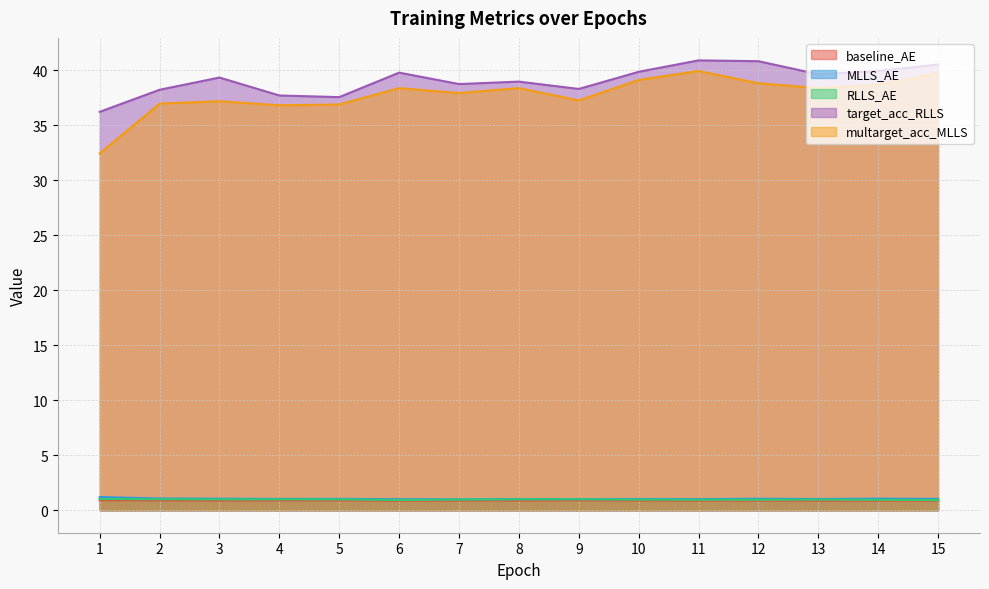

True or false: target_acc_RLLS and MLLS_AE cross at least once.

False